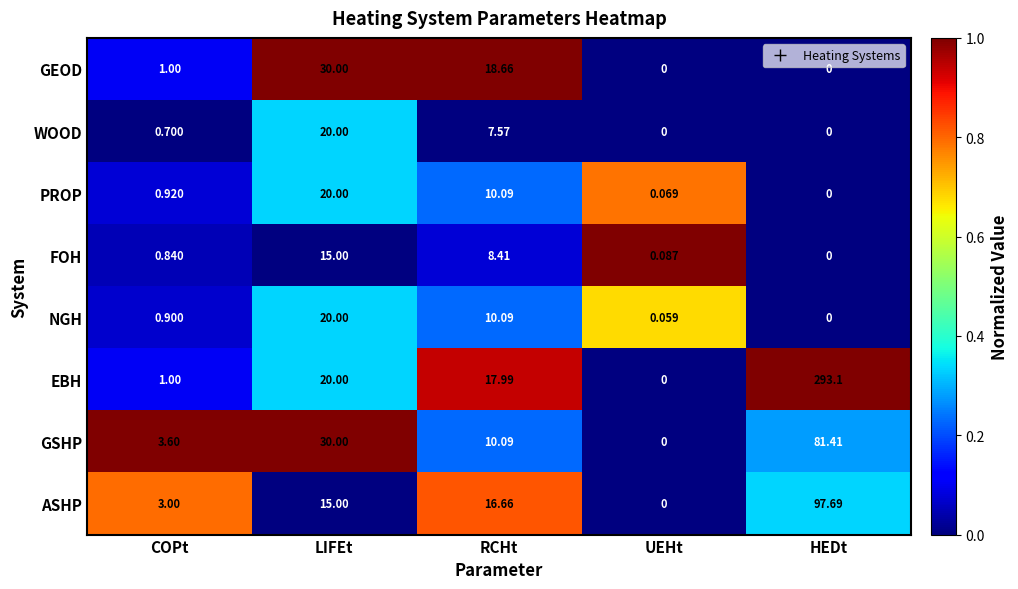

Is the value of ASHP at HEDt greater than the value of FOH at RCHt?

Yes